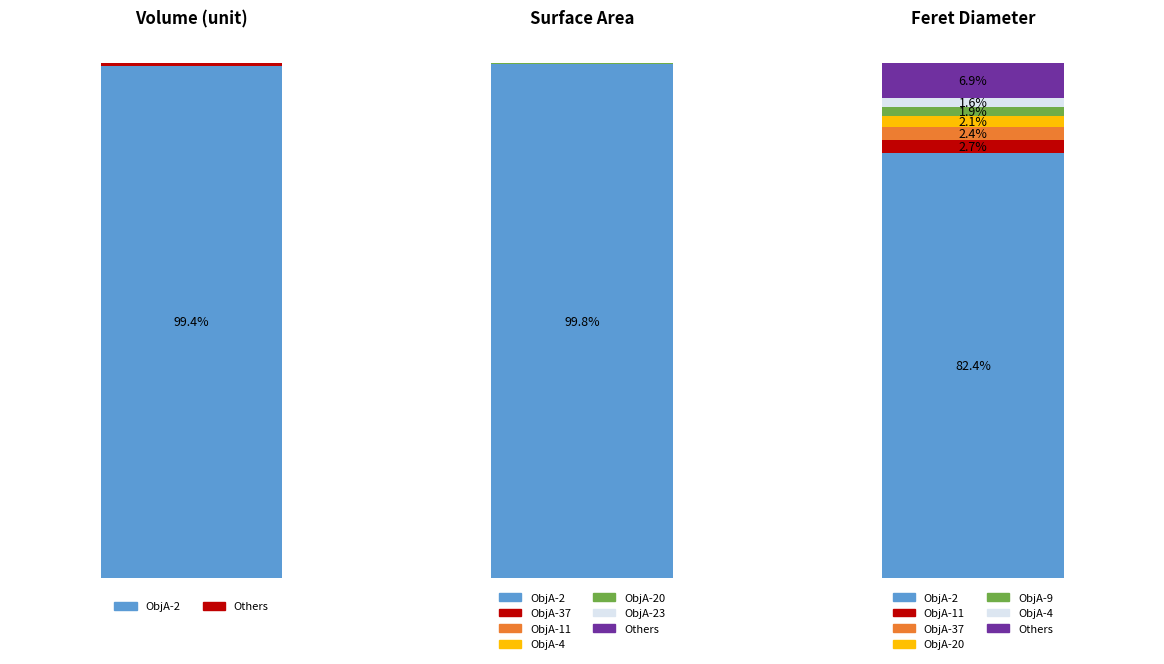

True or false: Volume (unit) has a value of 0.0 at 8.

False